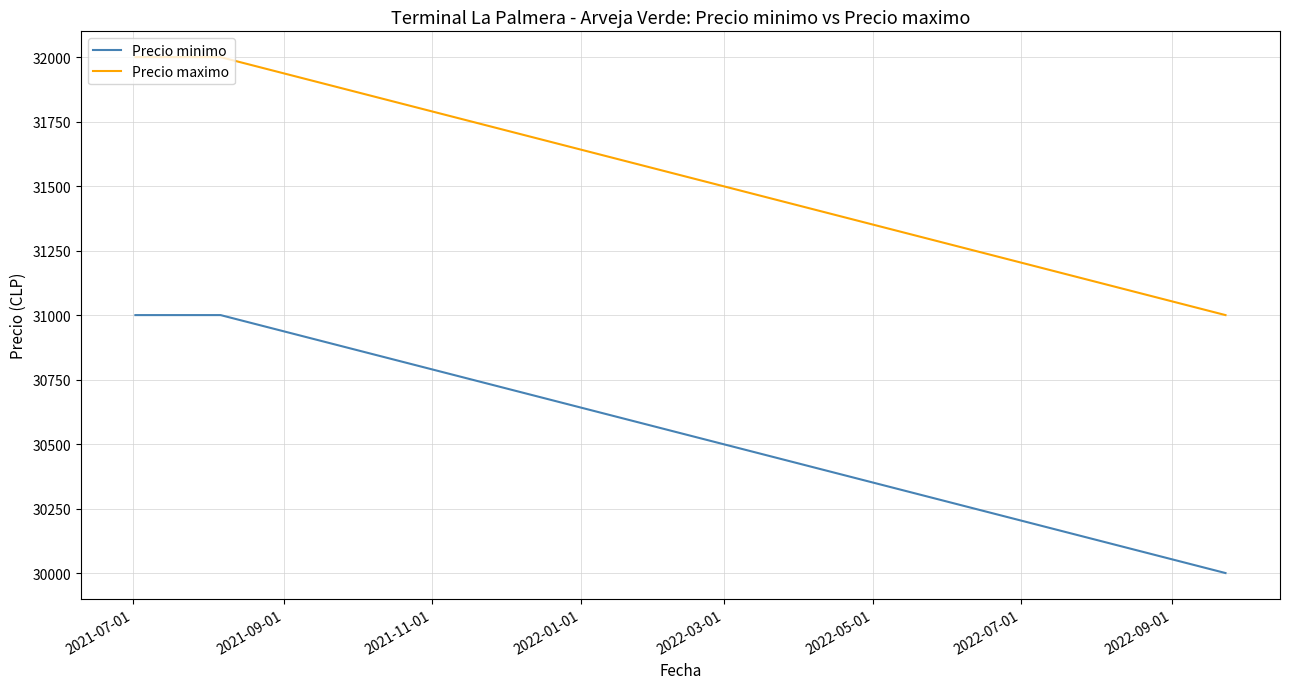

What is the highest value of the Precio minimo series?

31000